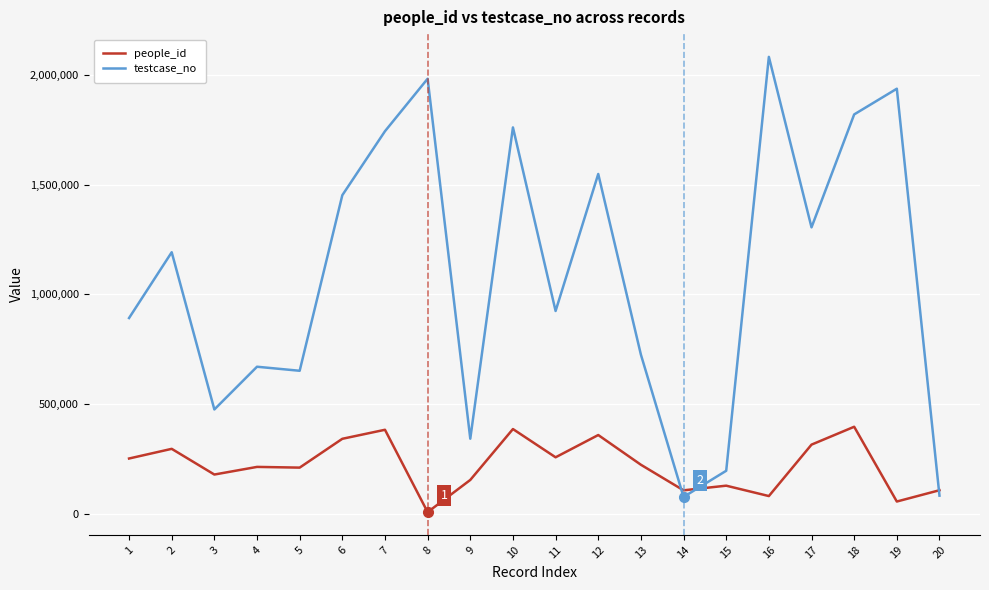

What is the lowest value of the testcase_no series?

75599